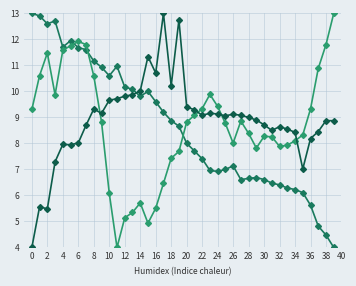

Count the number of data series in this chart.

3